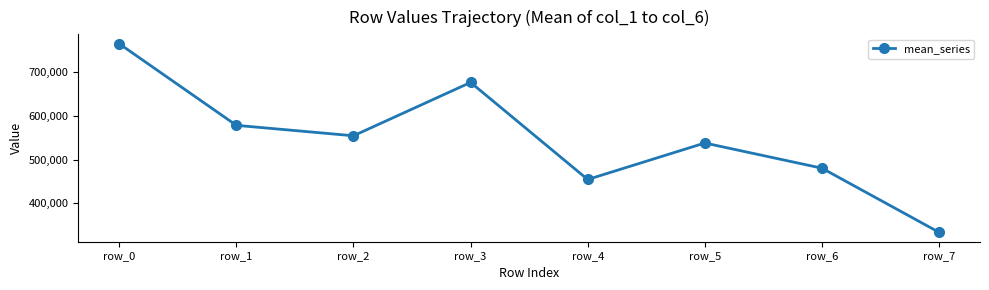

Which label corresponds to the largest value in the chart?

row_0